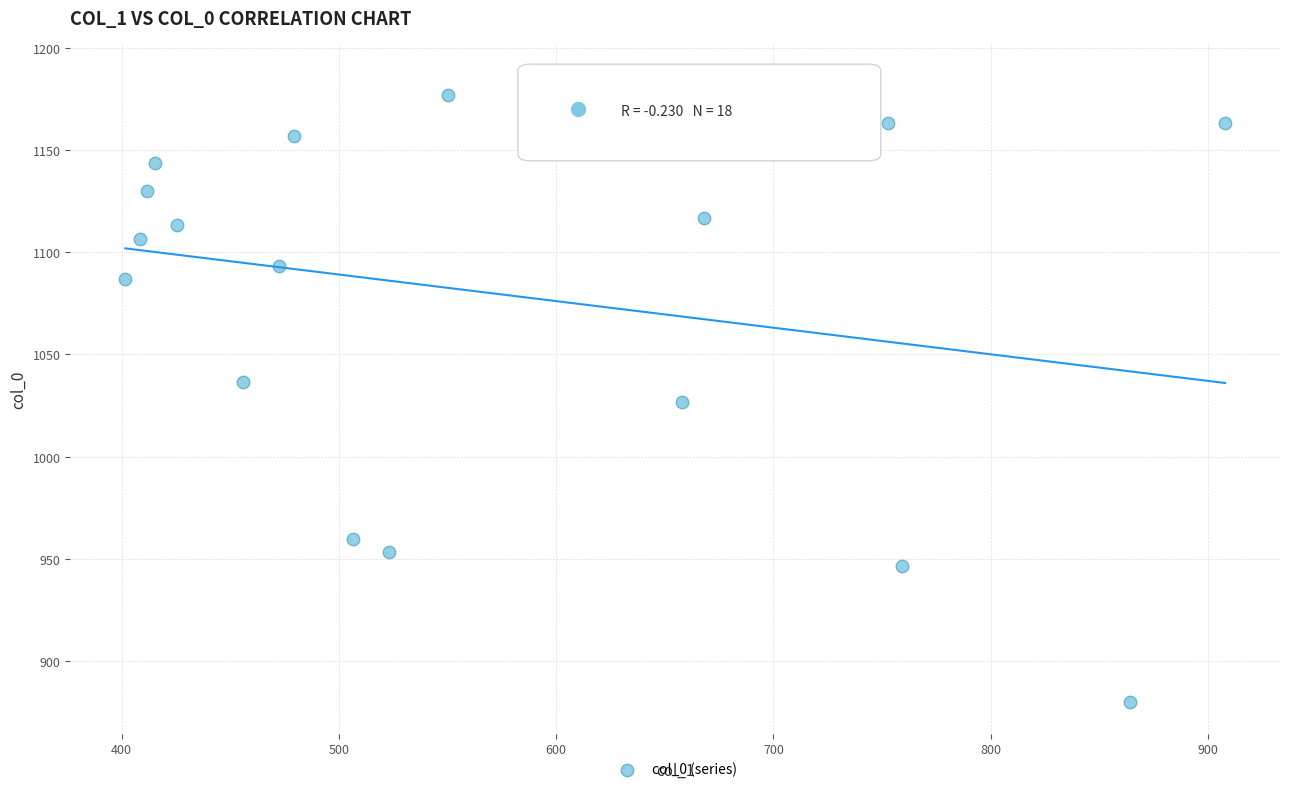

What is the range of X values (max minus min)?

506.2